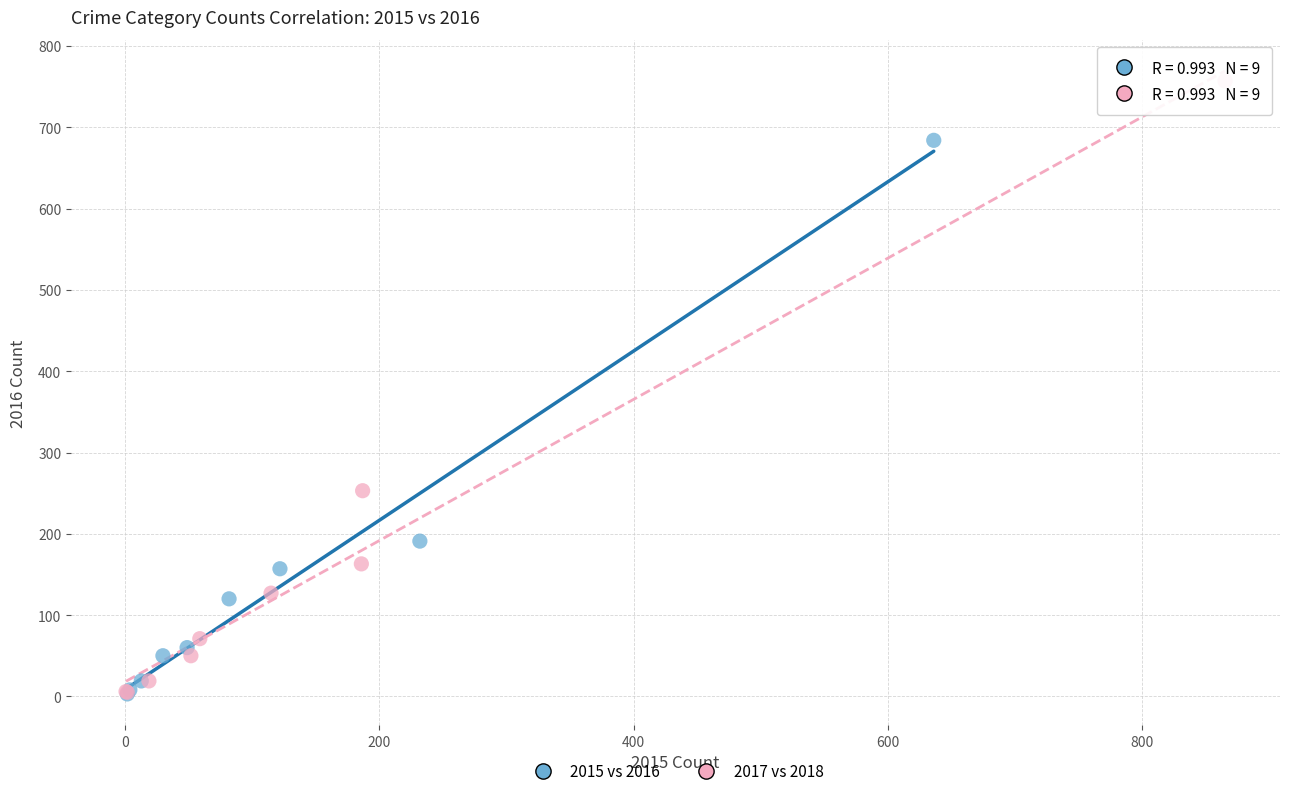

Which series reaches the maximum Y coordinate?

2017 vs 2018